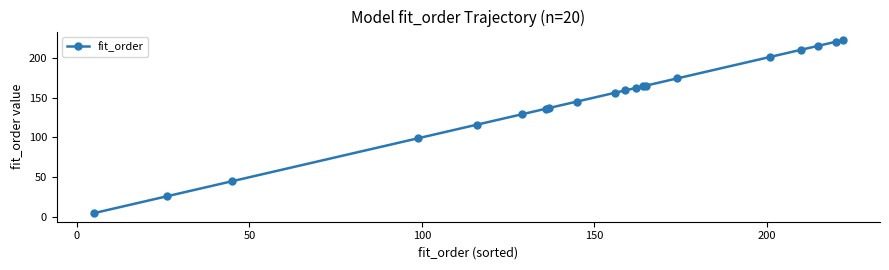

How many lines are shown in the chart?

1